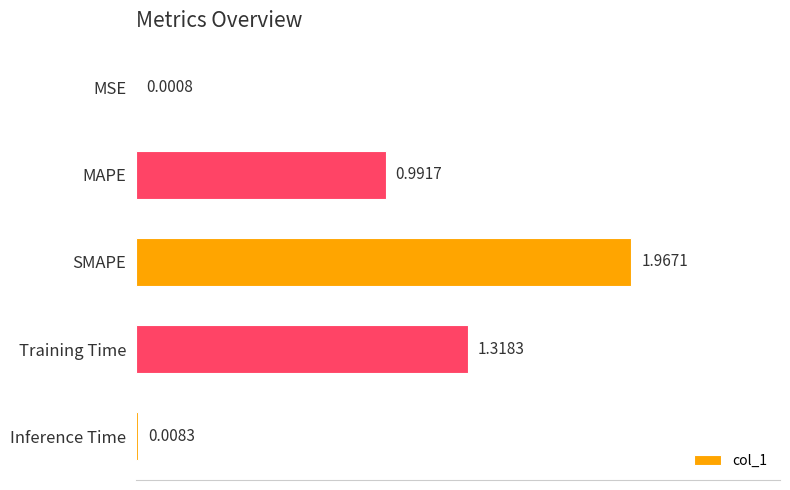

At which label is the value closest to 0?

MSE